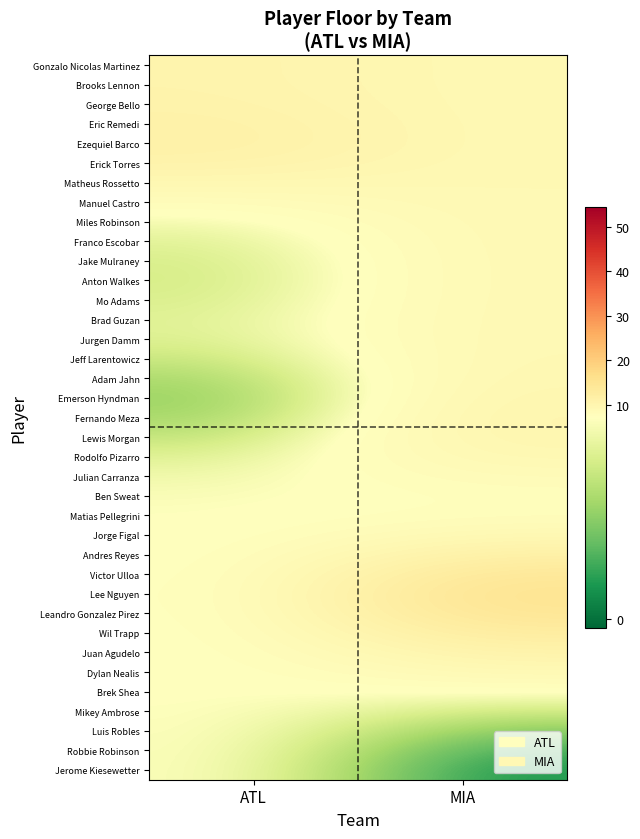

Reading right to left, extract all data points from this chart.

Gonzalo Nicolas Martinez: MIA=9.0	ATL=10.4
Brooks Lennon: MIA=9.0	ATL=10.4
George Bello: MIA=9.0	ATL=10.7
Eric Remedi: MIA=9.0	ATL=11.2
Ezequiel Barco: MIA=9.0	ATL=11.3
Erick Torres: MIA=9.0	ATL=10.7
Matheus Rossetto: MIA=9.0	ATL=9.3
Manuel Castro: MIA=9.0	ATL=7.8
Miles Robinson: MIA=9.0	ATL=6.6
Franco Escobar: MIA=9.0	ATL=5.9
Jake Mulraney: MIA=9.0	ATL=5.6
Anton Walkes: MIA=9.0	ATL=5.5
Mo Adams: MIA=9.0	ATL=5.6
Brad Guzan: MIA=9.0	ATL=5.9
Jurgen Damm: MIA=9.0	ATL=5.8
Jeff Larentowicz: MIA=9.1	ATL=5.1
Adam Jahn: MIA=9.4	ATL=4.2
Emerson Hyndman: MIA=9.8	ATL=3.7
Fernando Meza: MIA=10.0	ATL=4.1
Lewis Morgan: MIA=9.9	ATL=4.9
Rodolfo Pizarro: MIA=9.2	ATL=5.8
Julian Carranza: MIA=8.3	ATL=6.5
Ben Sweat: MIA=7.6	ATL=6.9
Matias Pellegrini: MIA=7.7	ATL=7.1
Jorge Figal: MIA=9.1	ATL=7.1
Andres Reyes: MIA=11.6	ATL=7.1
Victor Ulloa: MIA=14.1	ATL=7.1
Lee Nguyen: MIA=15.4	ATL=7.1
Leandro Gonzalez Pirez: MIA=14.7	ATL=7.1
Wil Trapp: MIA=12.7	ATL=7.1
Juan Agudelo: MIA=10.6	ATL=7.1
Dylan Nealis: MIA=8.9	ATL=7.1
Brek Shea: MIA=7.2	ATL=7.1
Mikey Ambrose: MIA=5.3	ATL=7.1
Luis Robles: MIA=3.4	ATL=7.1
Robbie Robinson: MIA=2.0	ATL=7.1
Jerome Kiesewetter: MIA=1.2	ATL=7.1